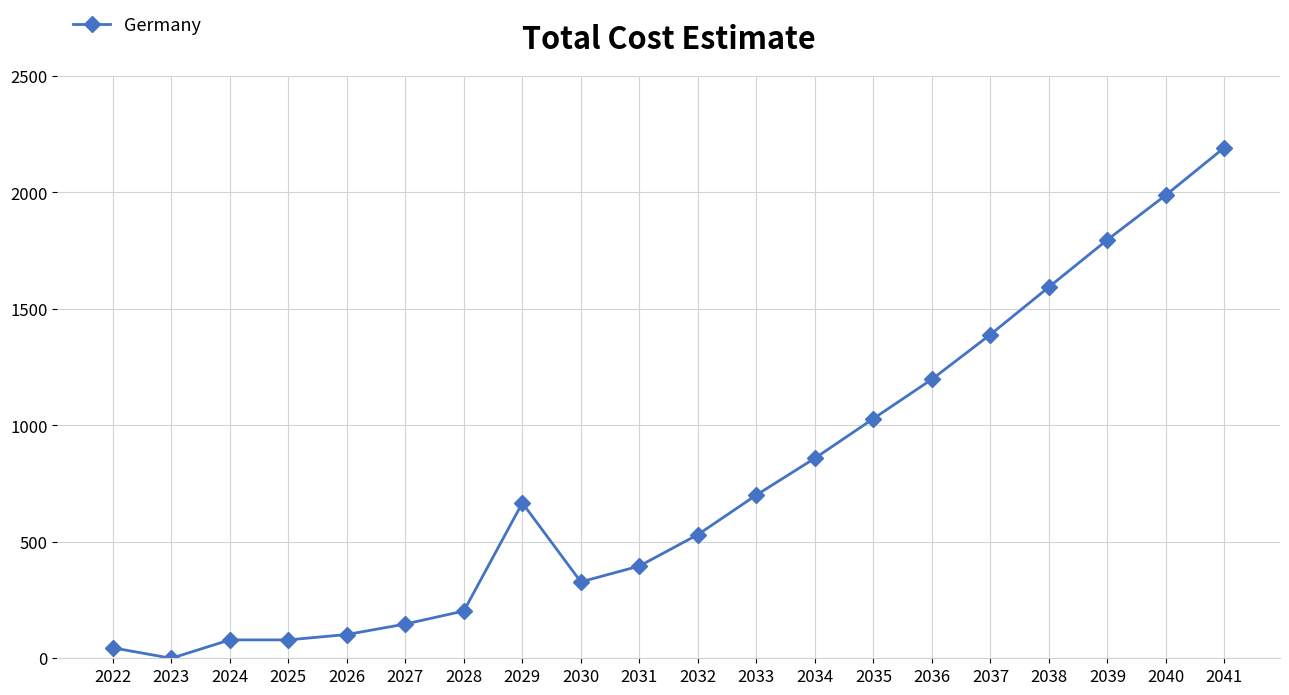

What is the ratio of the value at 2039 to the value at 2027?

12.2